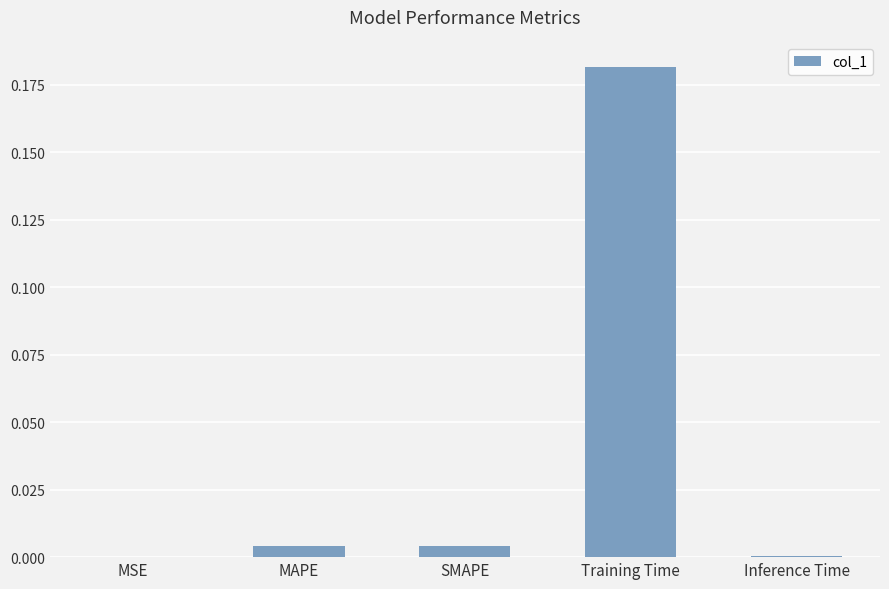

Is it true that the value at Training Time is 0.3?

False